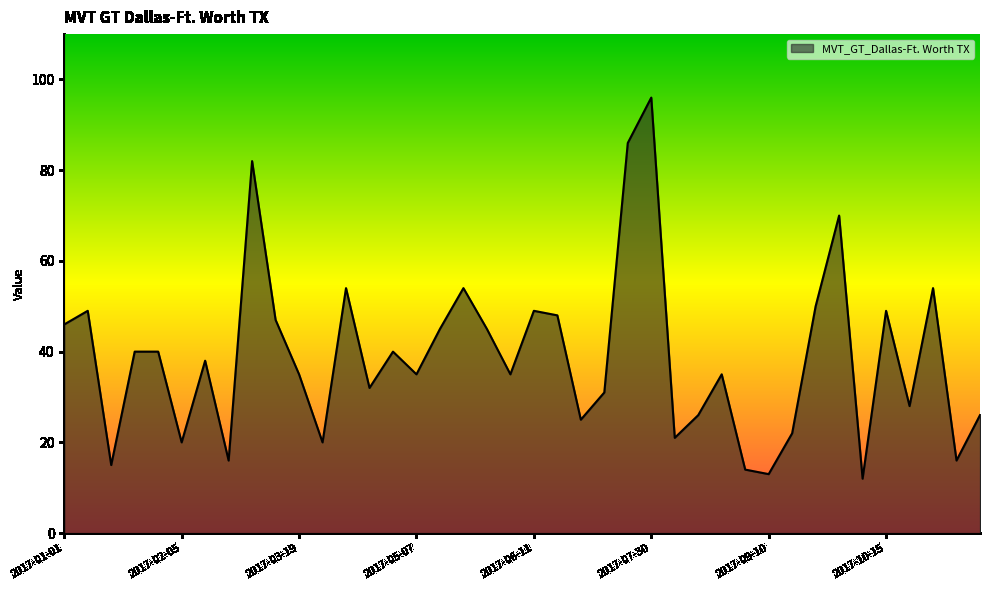

What is the smallest value displayed?

12